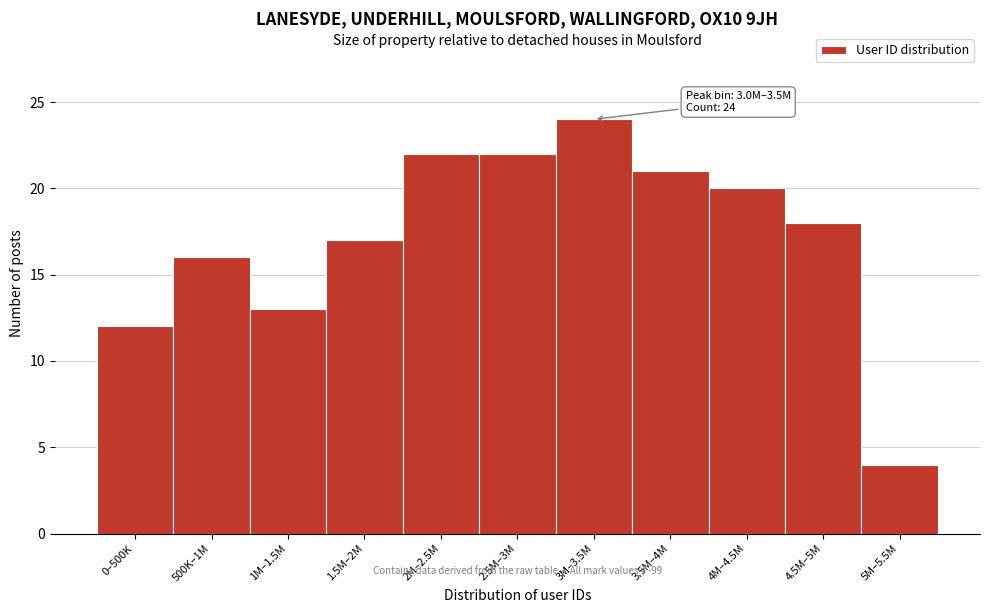

Reading left to right, list all the values displayed in this chart.

12	16	13	17	22	22	24	21	20	18	4